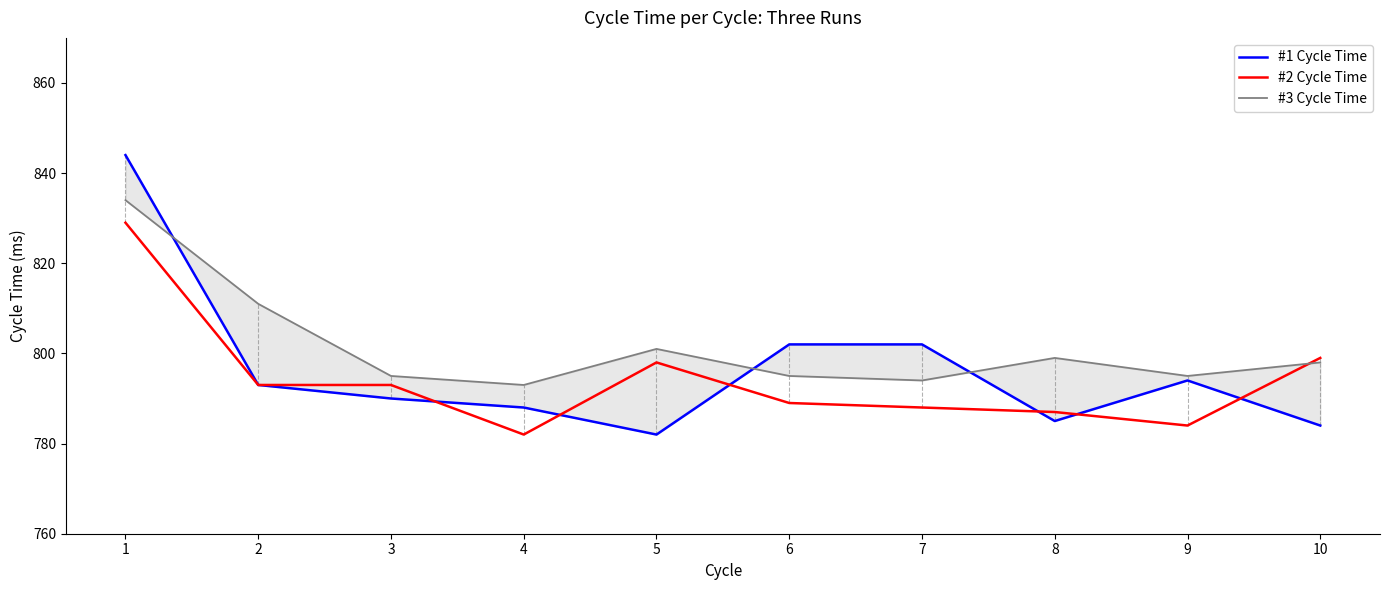

Reading left to right, what are all the values shown in this chart?

#1 Cycle Time: 844	793	790	788	782	802	802	785	794	784
#2 Cycle Time: 829	793	793	782	798	789	788	787	784	799
#3 Cycle Time: 834	811	795	793	801	795	794	799	795	798